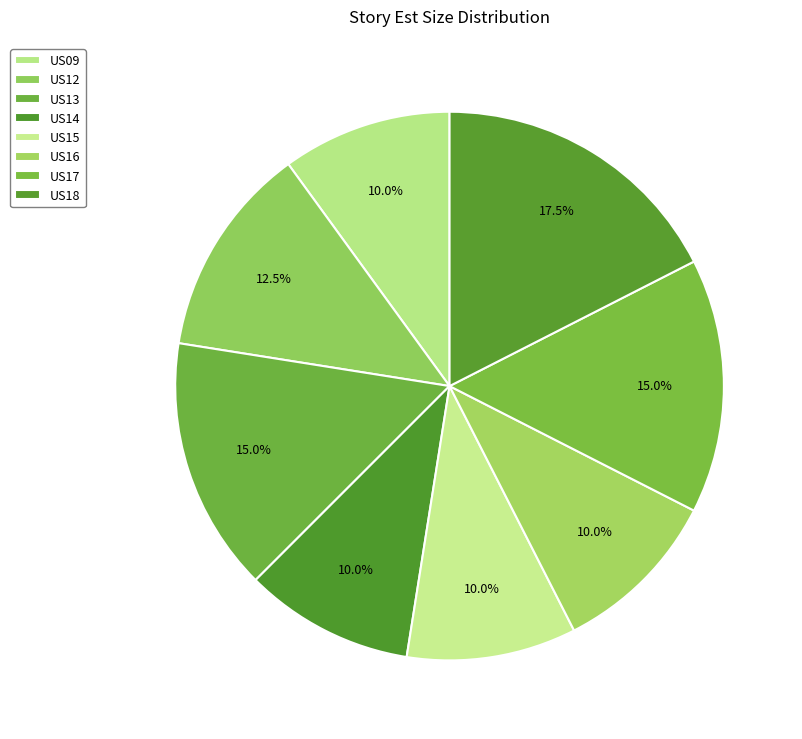

To the nearest percent, what is the difference between the US13 and US16 slice percentages?

5%